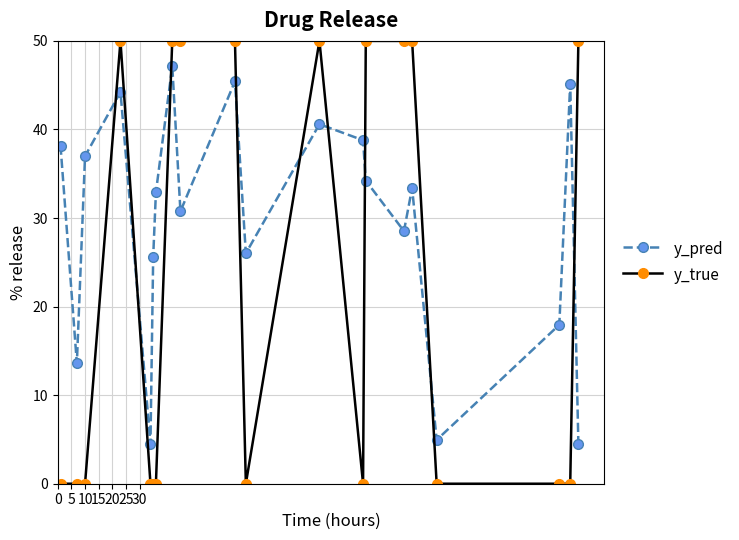

How many lines are shown in the chart?

2